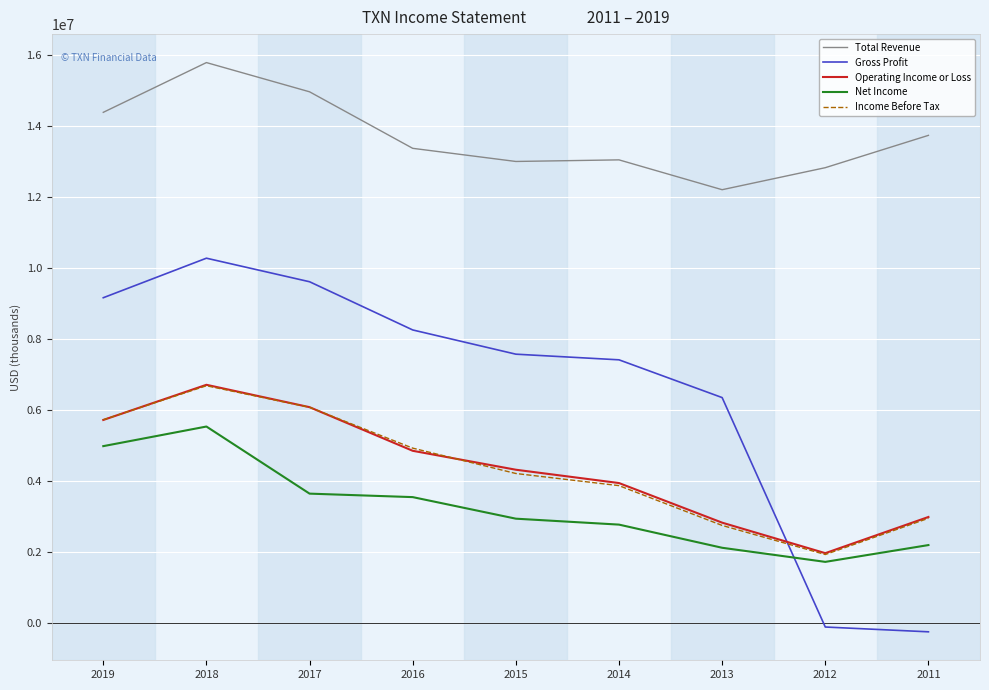

Does the chart have visible grid lines?

Yes